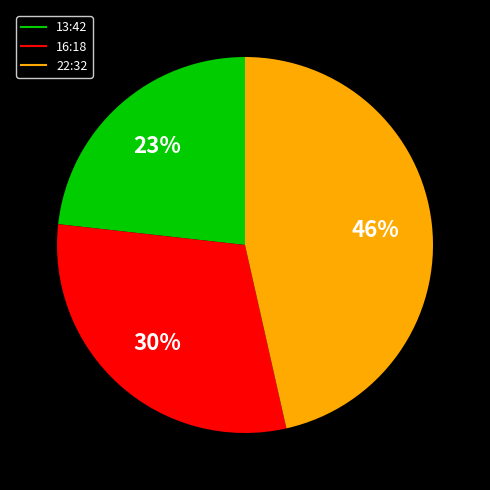

What is the ratio of the value at 22:32 to the value at 13:42?

2.0